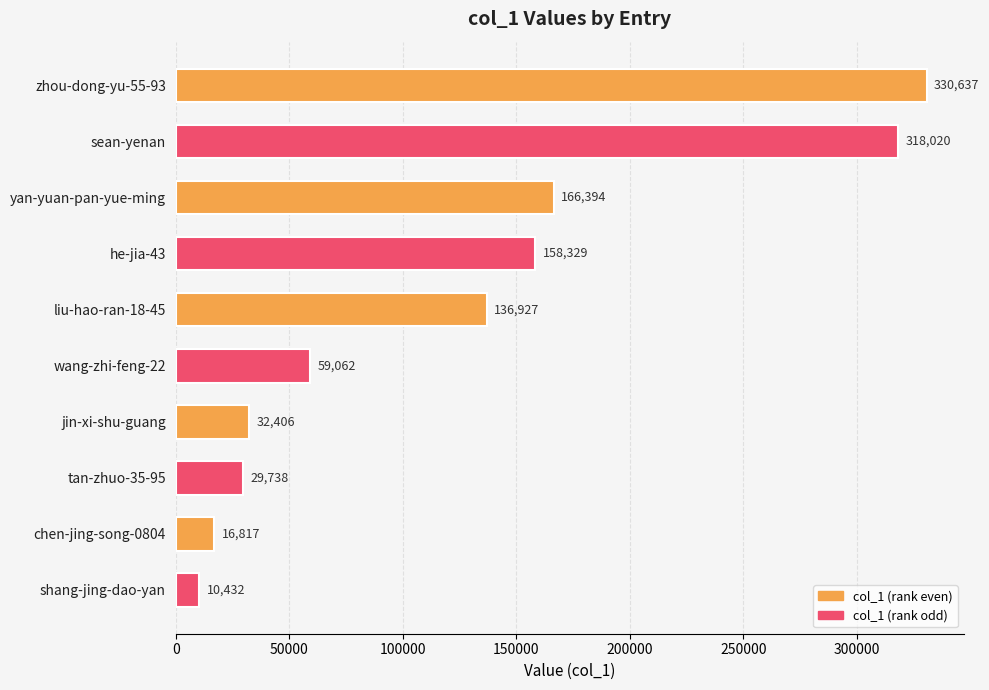

What is the difference between the second highest and second lowest values?

301203